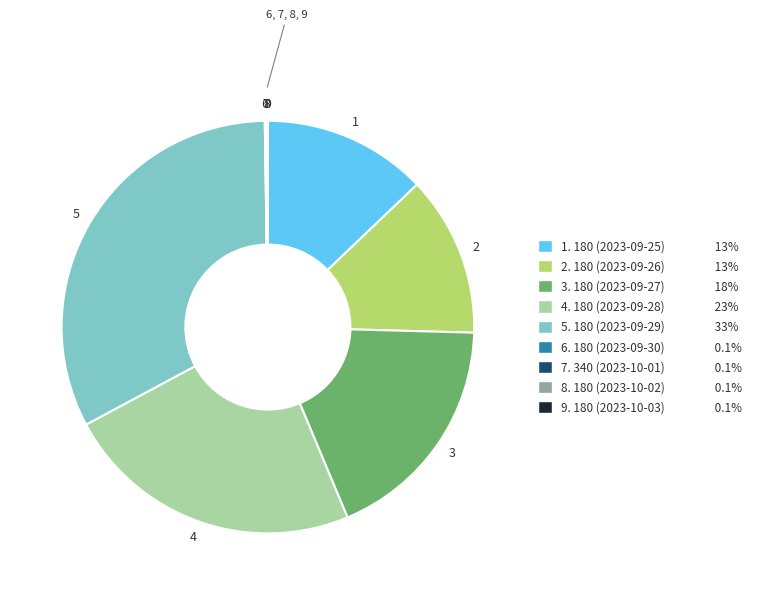

Is there any slice that represents more than half of the pie?

No